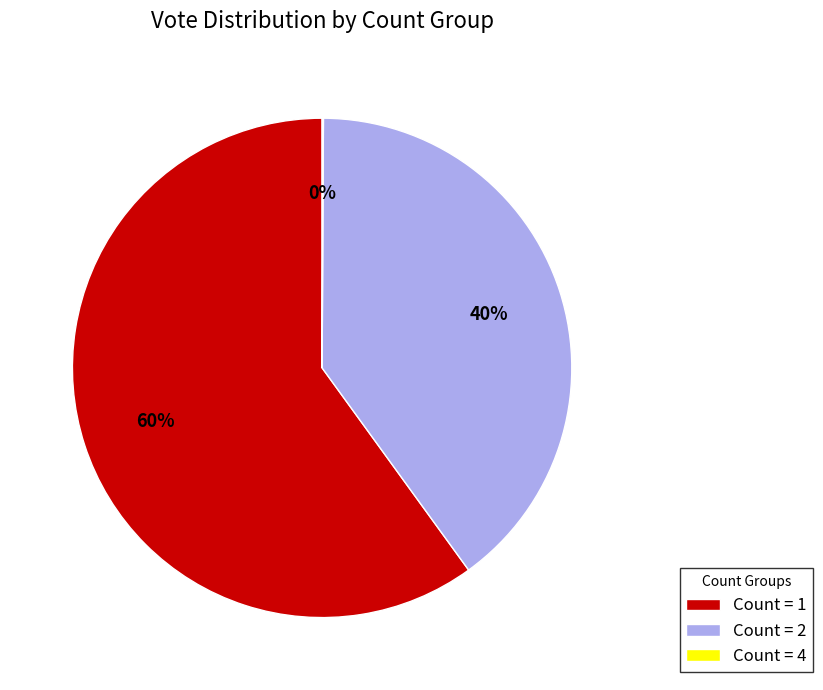

Which slice represents more than half of the pie?

Count = 1